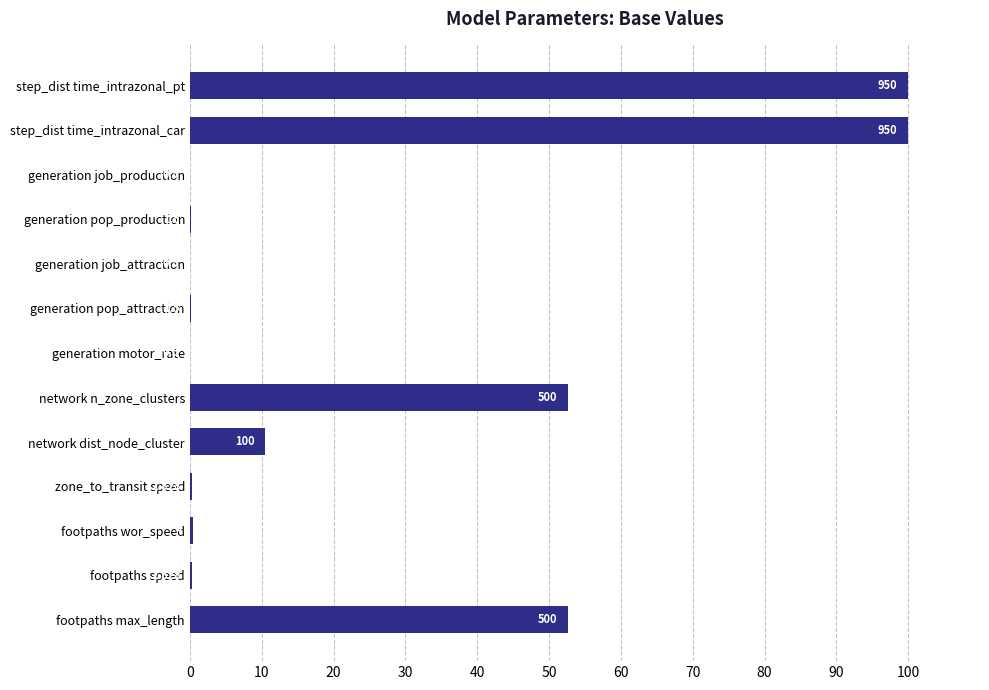

Are the bars horizontal?

Yes